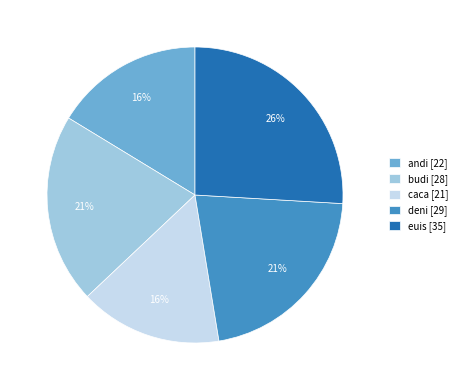

True or false: caca accounts for 25% of the total.

False